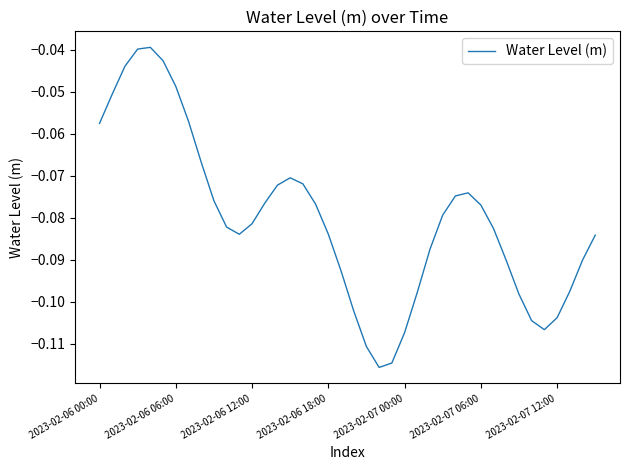

What is the smallest value displayed?

-0.1